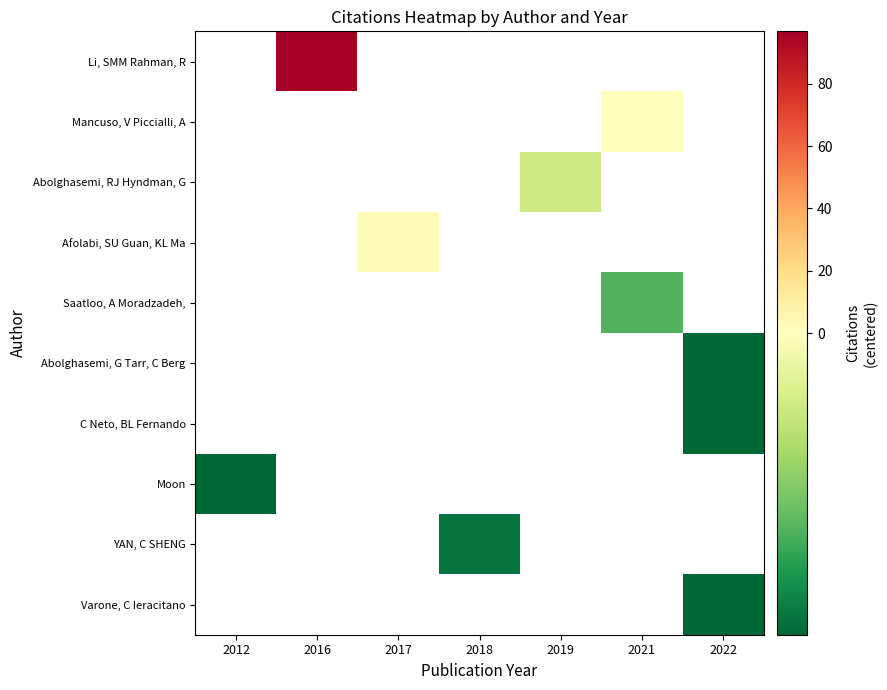

Which category has the lowest value across all series?

2022